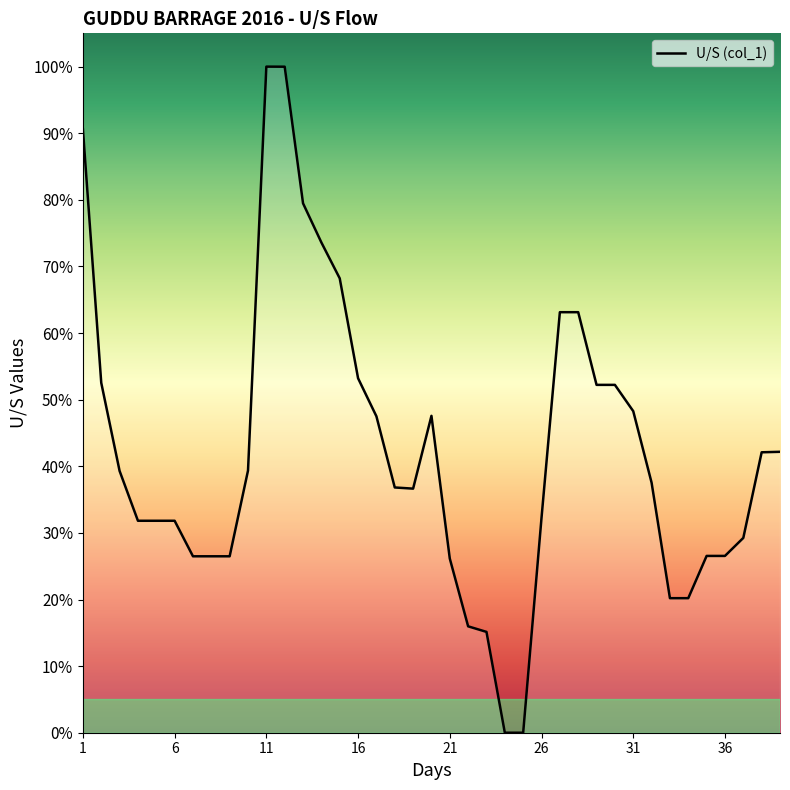

Does the chart have visible grid lines?

No